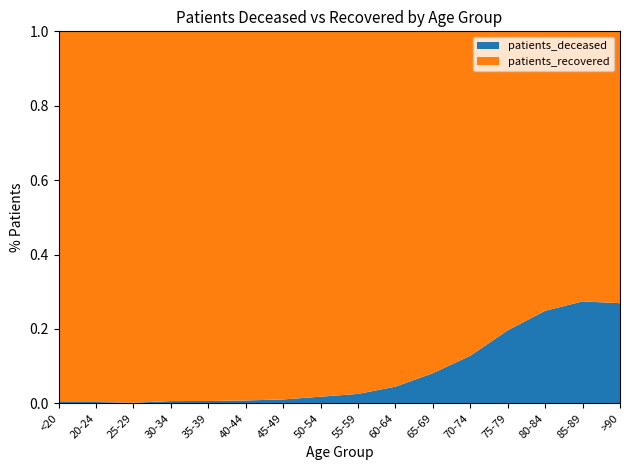

Reading left to right, extract all data points from this chart.

patients_deceased: 15	4	3	16	17	23	45	119	209	407	805	1615	2709	3137	2421	1136
patients_recovered: 4202	1134	1935	2642	2684	2960	4254	6537	8051	8673	9126	11008	11089	9473	6415	3085